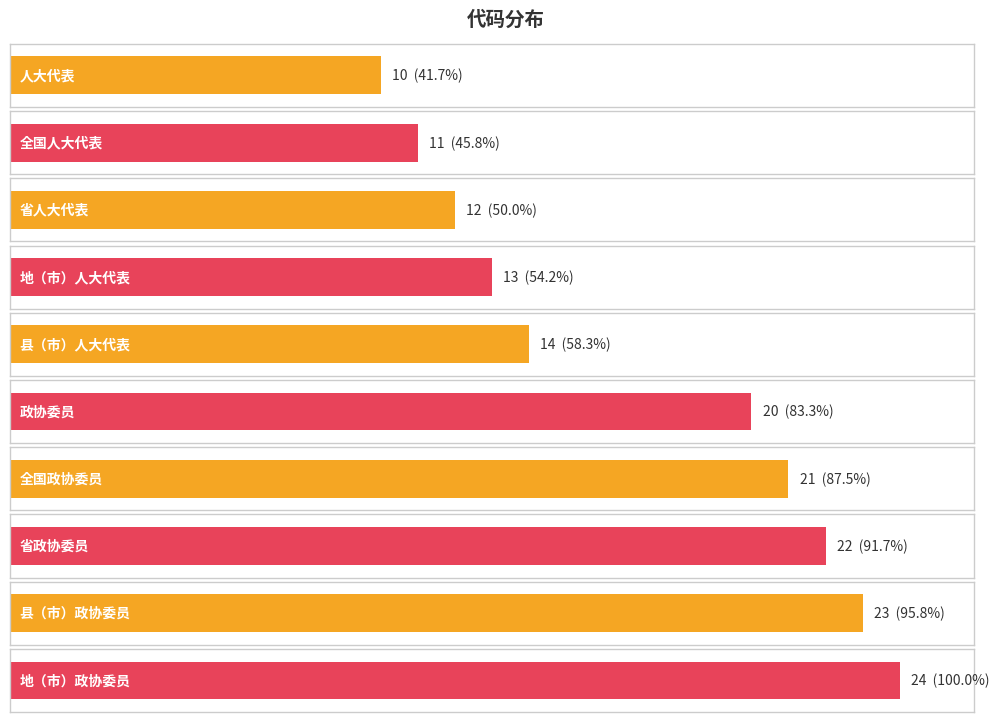

What is the label of the 6th bar from the right?

县（市）人大代表